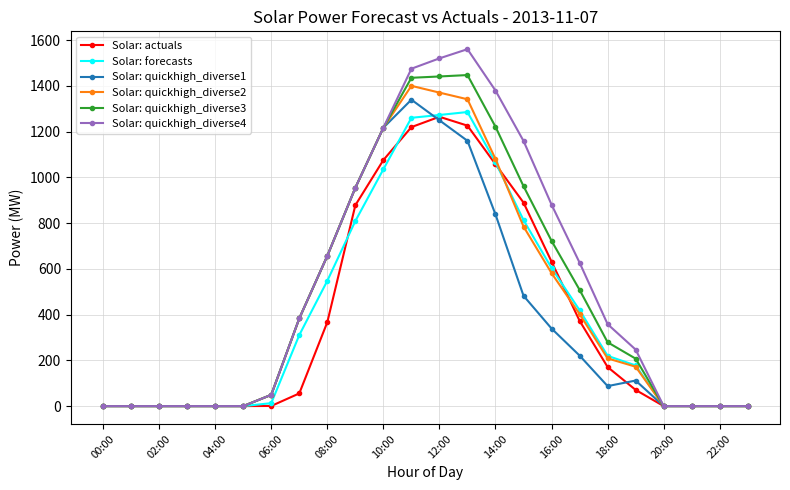

What is the average value of the Solar: actuals series?

386.6